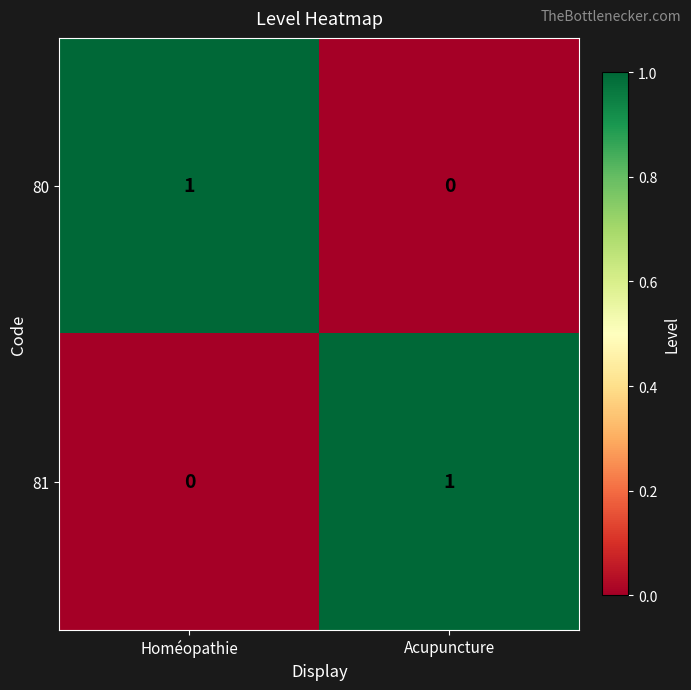

Reading left to right, list all the values displayed in this chart.

80: 1	0
81: 0	1